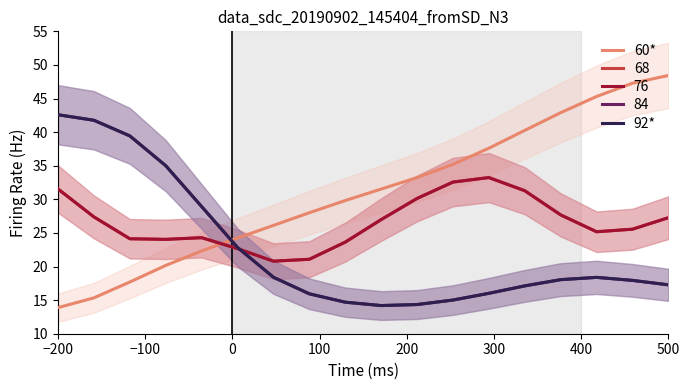

At which category does the chart reach its minimum across all series?

−200